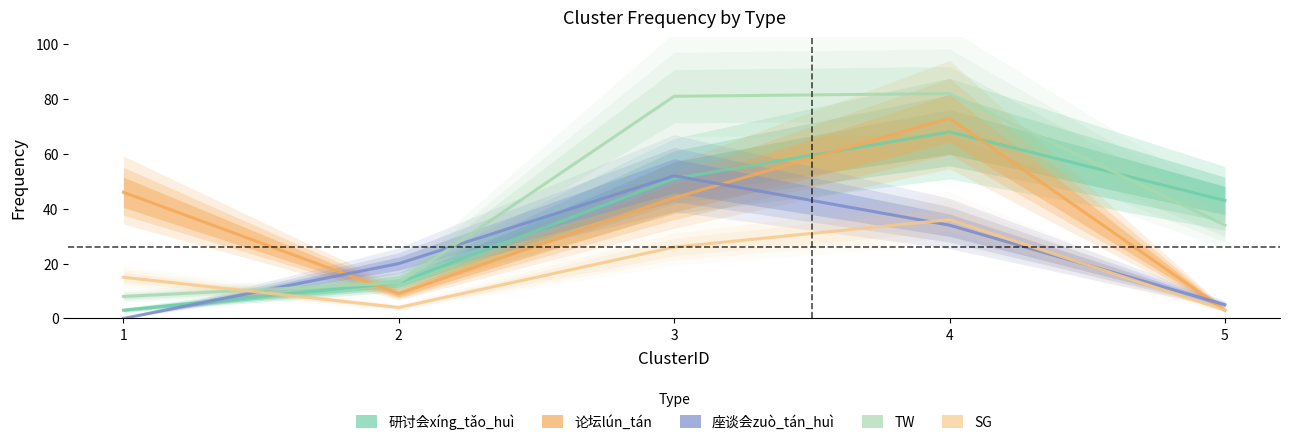

Reading left to right, list all the values displayed in this chart.

研讨会xíng_tǎo_huì: 3	13	51	68	43
论坛lún_tán: 46	9	44	73	3
座谈会zuò_tán_huì: 0	20	52	34	5
TW: 8	13	81	82	34
SG: 15	4	26	36	3